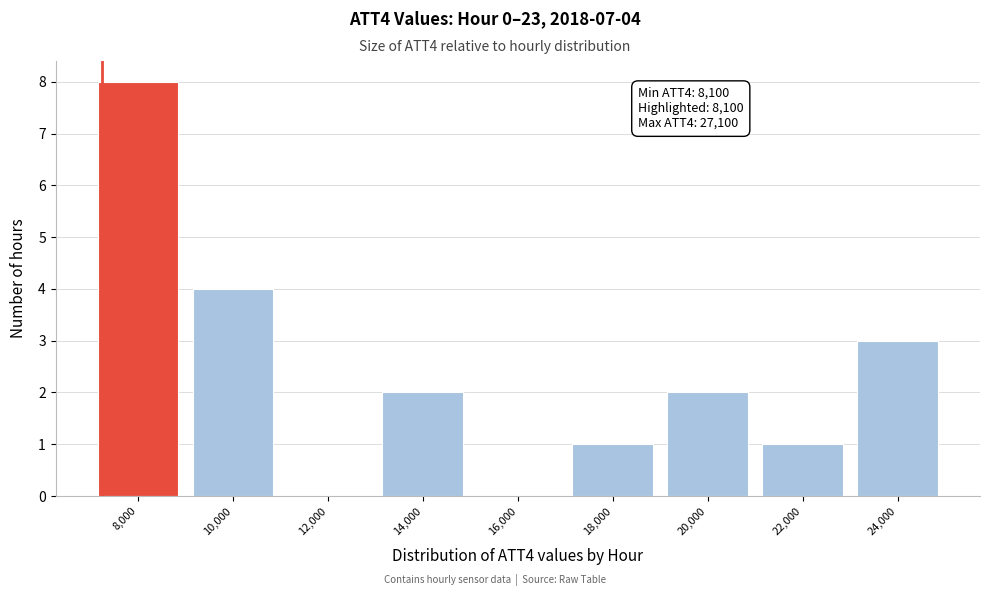

Reading left to right, what are all the values shown in this chart?

8,000=8	10,000=4	12,000=0	14,000=2	16,000=0	18,000=1	20,000=2	22,000=1	24,000=3